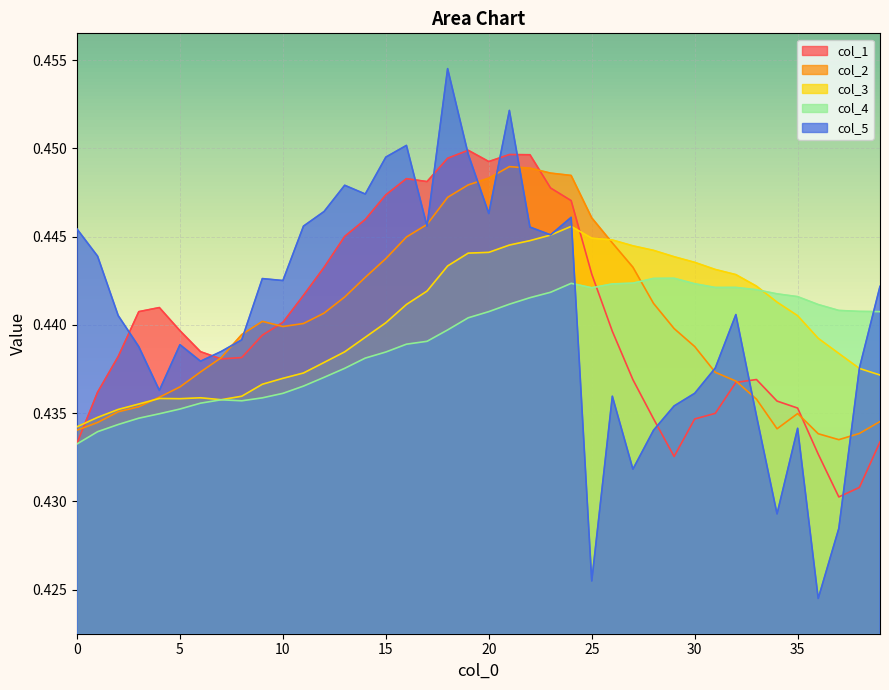

Which category has the lowest value in the col_5 series?

36